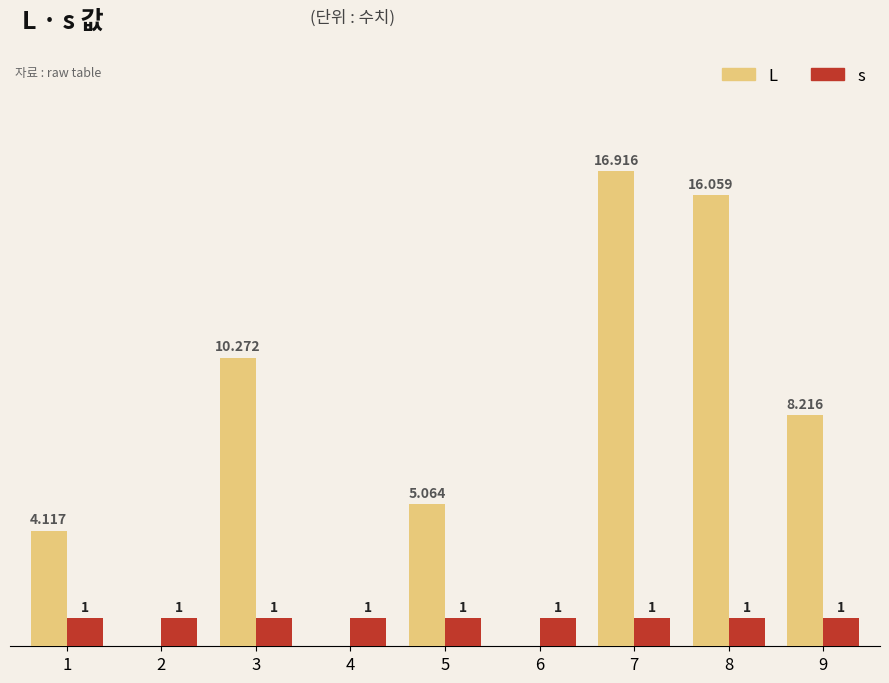

Which series changed the most between 3 and 8?

L